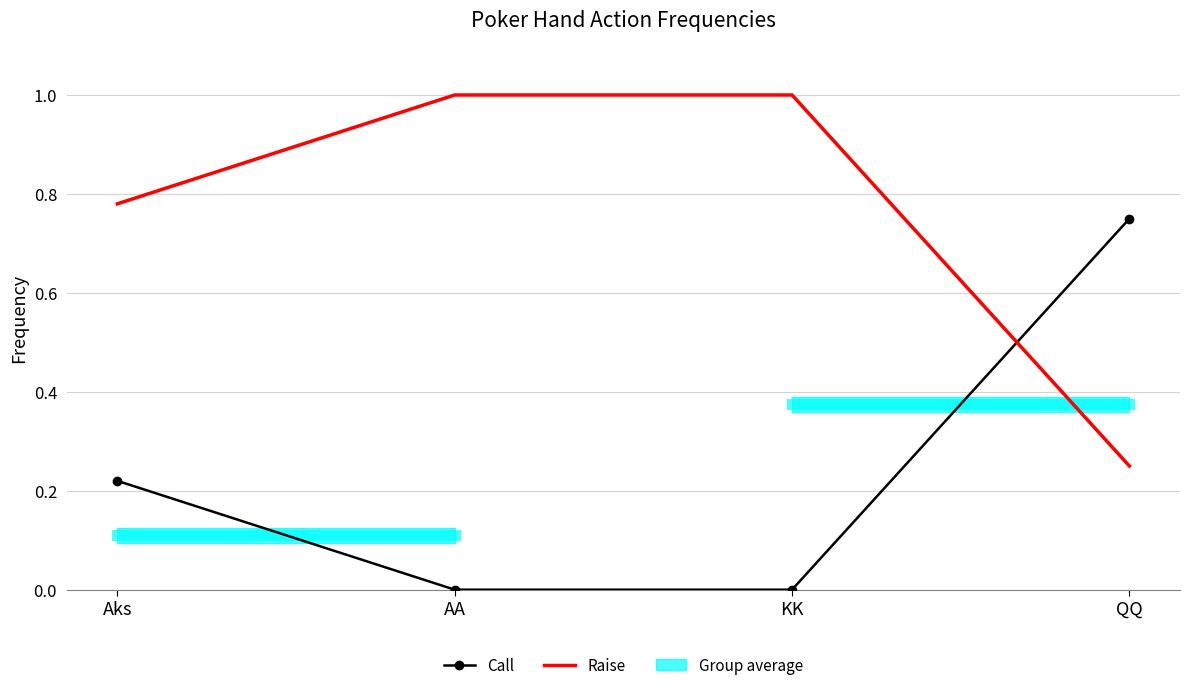

Is this an area chart (filled region under the line)?

No